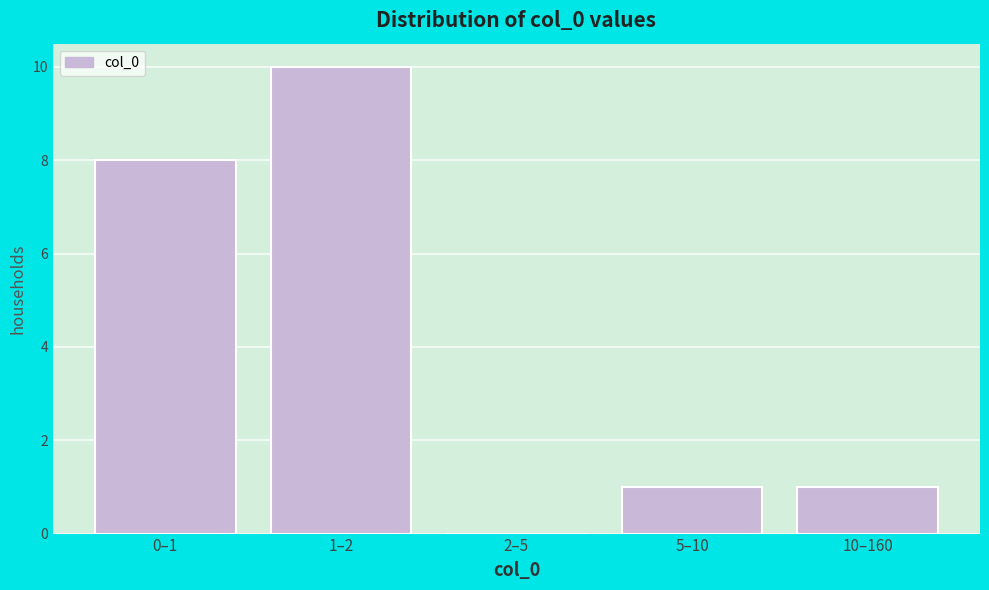

Reading right to left, transcribe all the data shown in this chart.

10–160=1	5–10=1	2–5=0	1–2=10	0–1=8